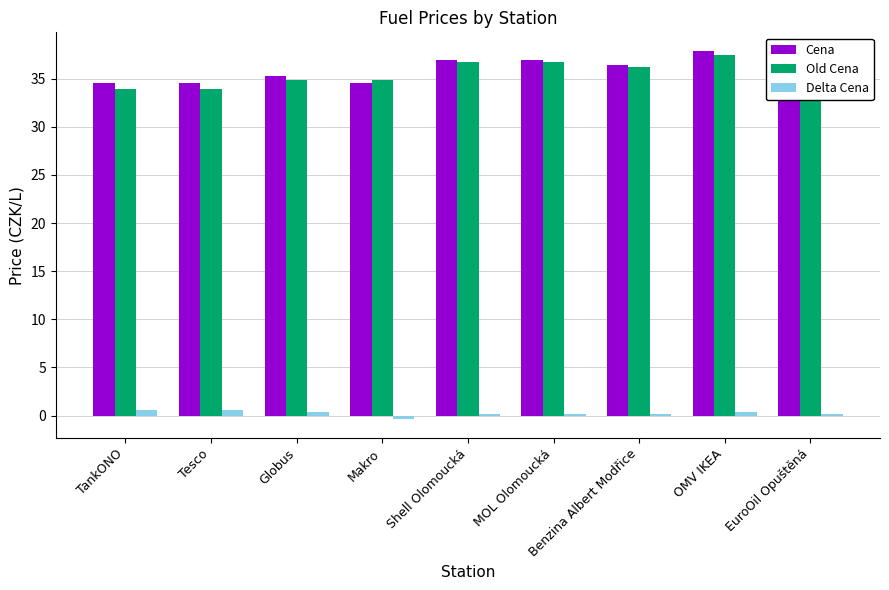

What position from the right is Benzina Albert Modřice?

3